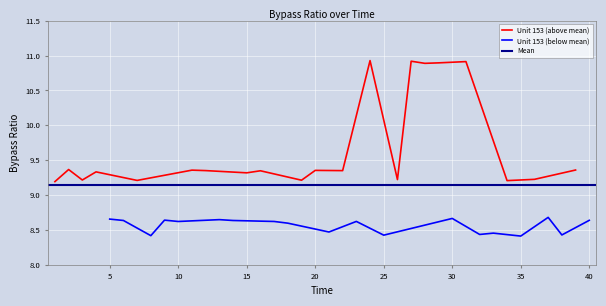

Reading right to left, transcribe all the data shown in this chart.

8.6	9.4	8.4	8.7	9.2	8.4	9.2	8.5	8.4	10.9	8.7	10.9	10.9	10.9	9.2	8.4	10.9	8.6	9.4	8.5	9.4	9.2	8.6	8.6	9.3	9.3	8.6	8.6	9.4	9.4	8.6	8.6	8.4	9.2	8.6	8.7	9.3	9.2	9.4	9.2